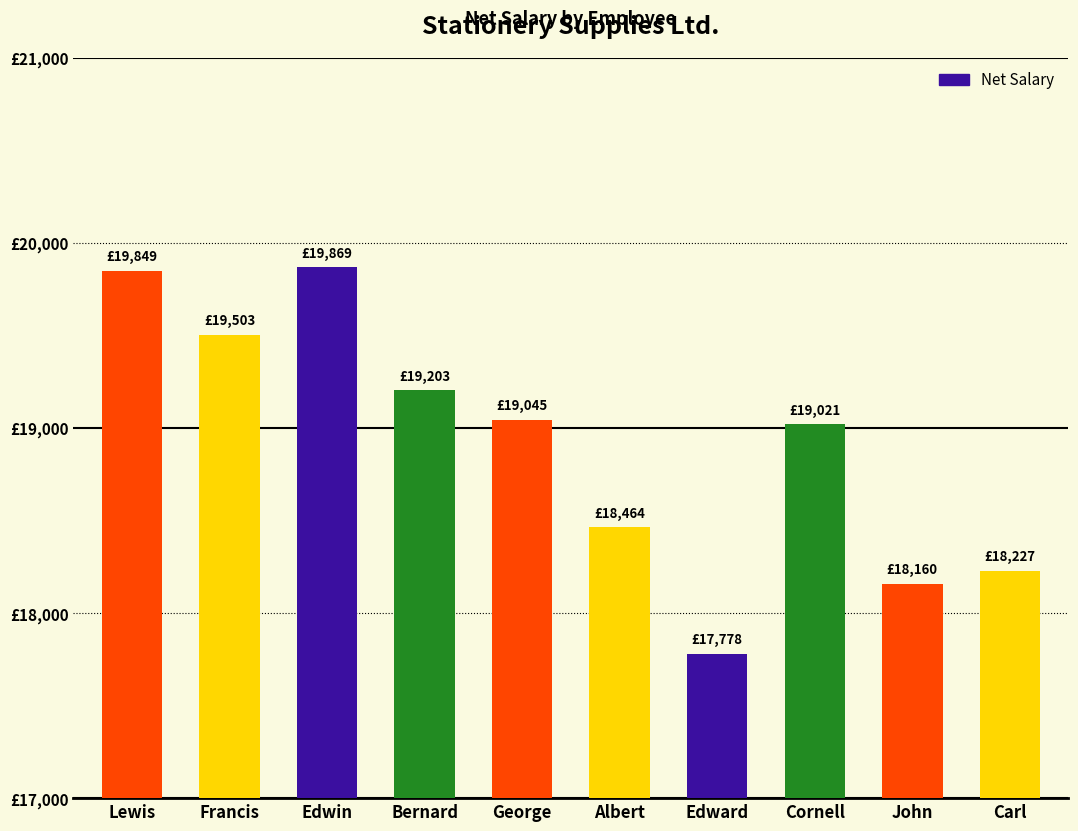

Are the bars horizontal?

No